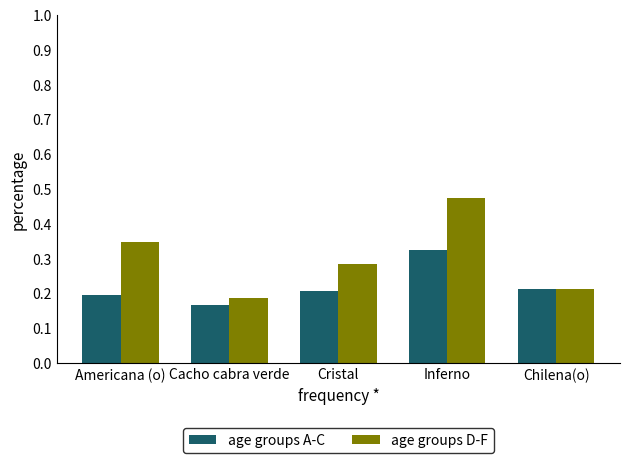

At how many categories does at least one series exceed 0?

5